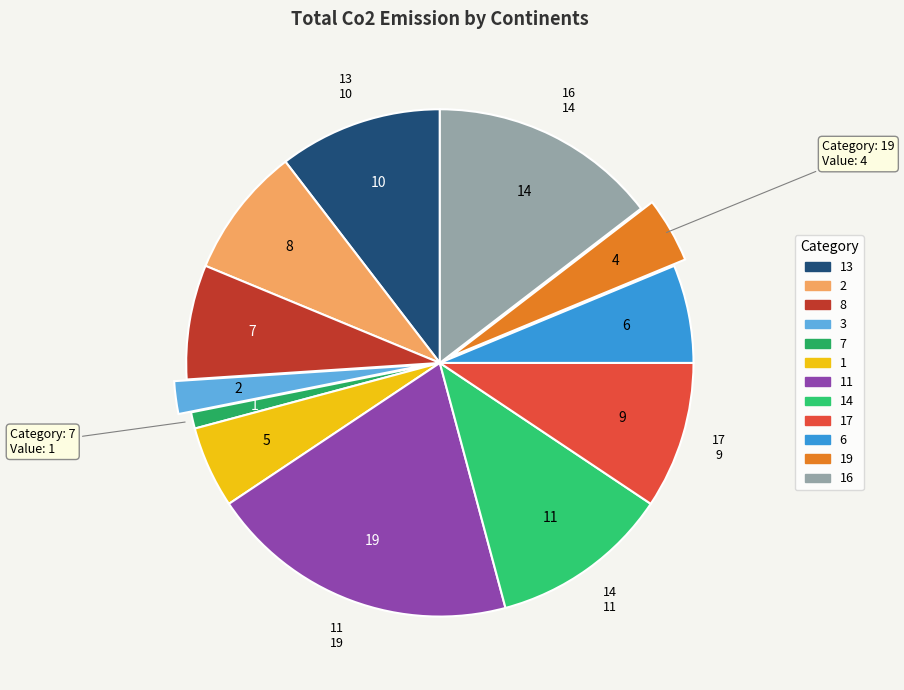

How many slices are in this pie chart?

12